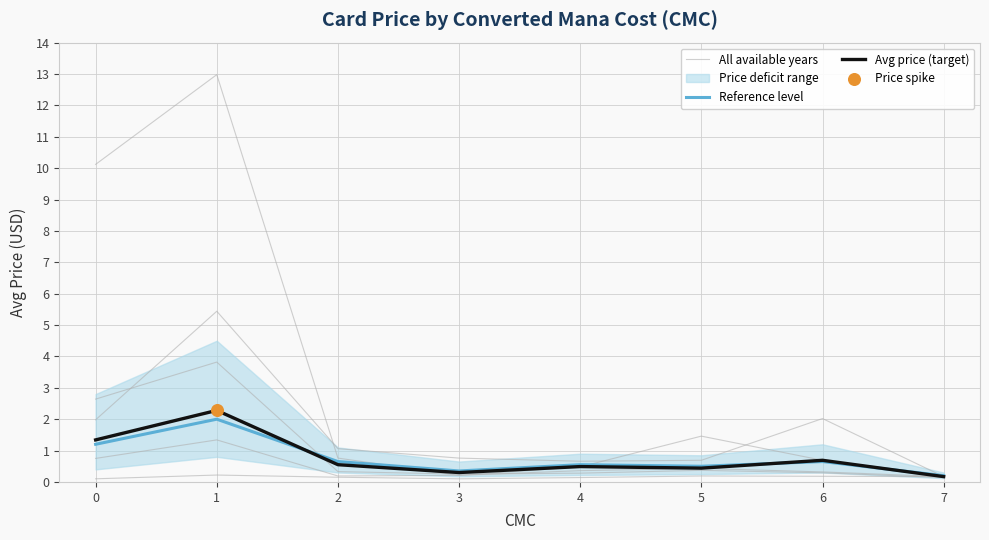

Is the value of Avg price (target) at 2 greater than the value of Reference level at 7?

Yes